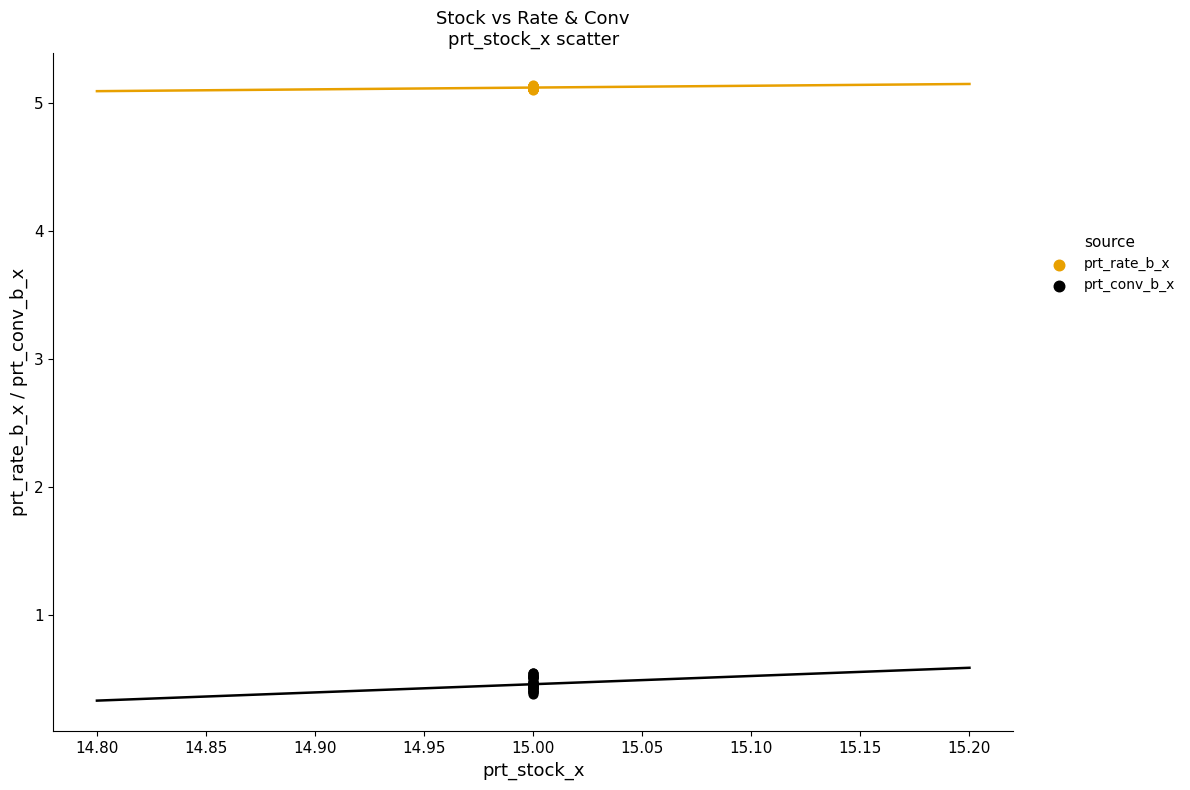

Which series reaches the maximum Y coordinate?

prt_rate_b_x